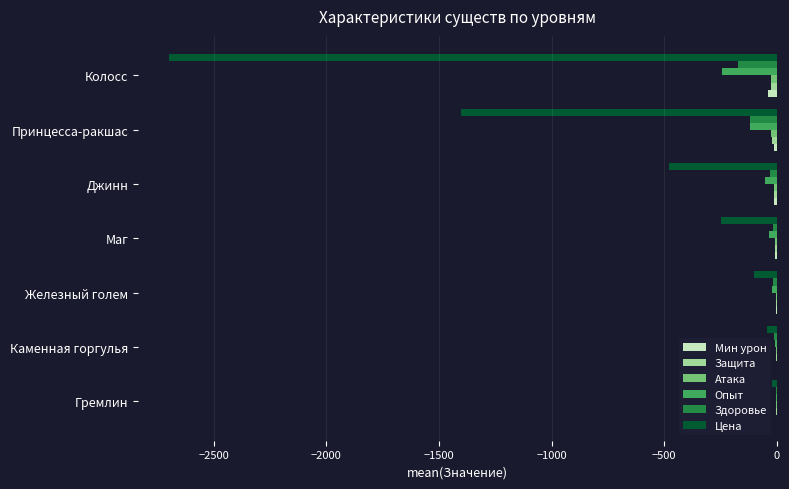

What is the sum of all Мин урон values?

-79